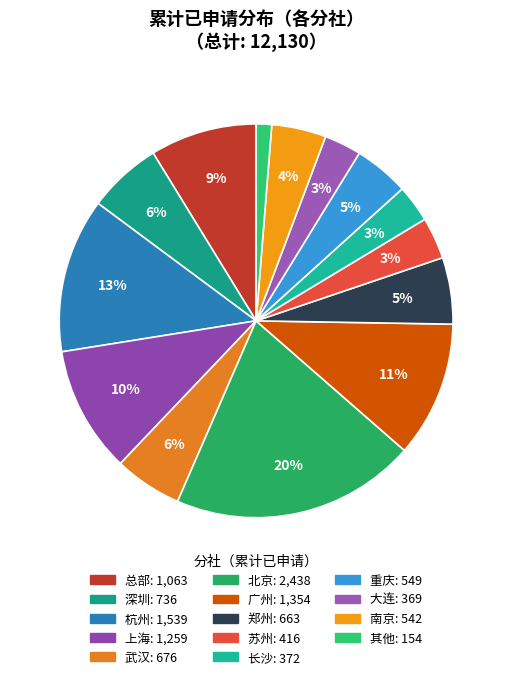

Is there a majority slice in this chart?

No